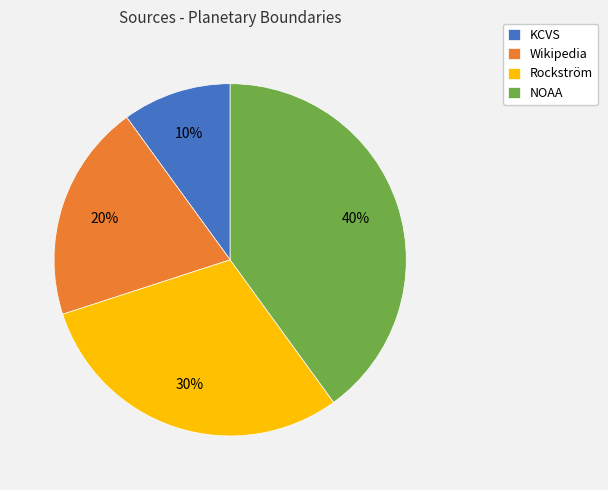

How many slices are in this pie chart?

4